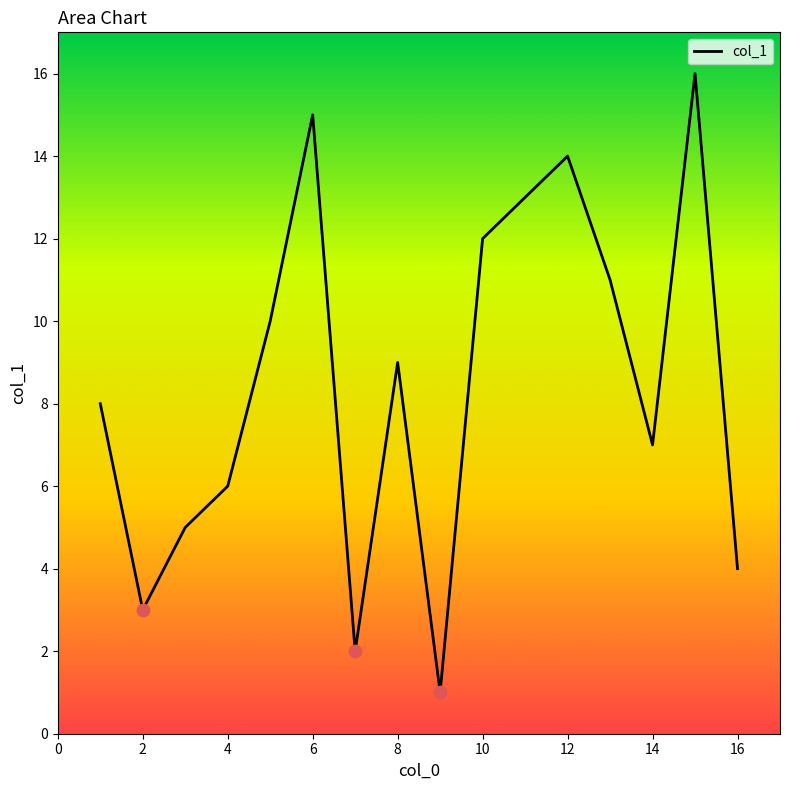

What is the greatest value displayed?

16